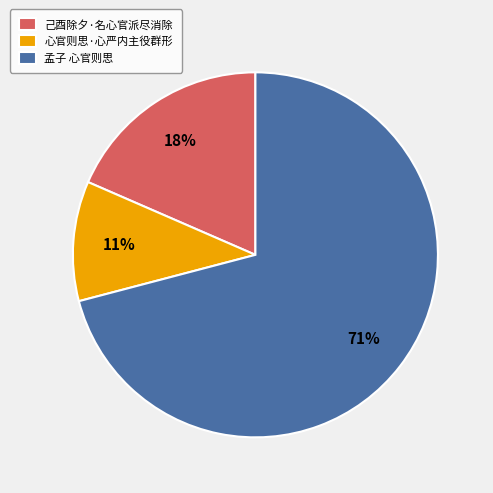

Between 己酉除夕·名心官派尽消除 and 孟子 心官则思, which is larger?

孟子 心官则思